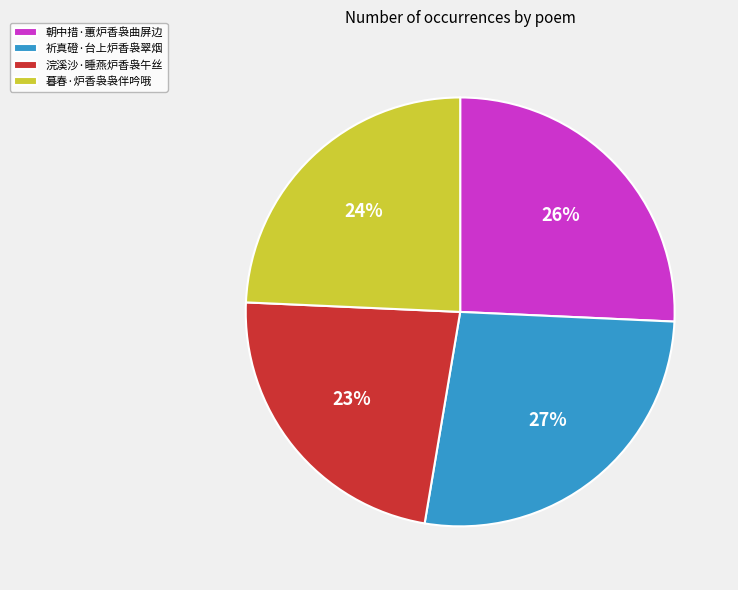

What is the ratio of the value at 暮春·炉香袅袅伴吟哦 to the value at 朝中措·蕙炉香袅曲屏边?

0.9